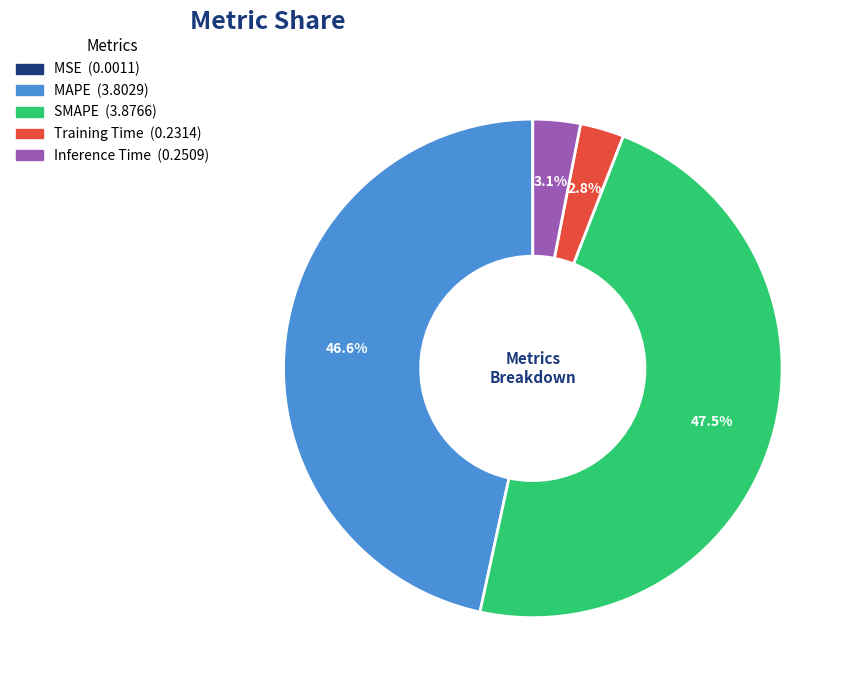

What is the ratio of the value at Training Time to the value at SMAPE?

0.1